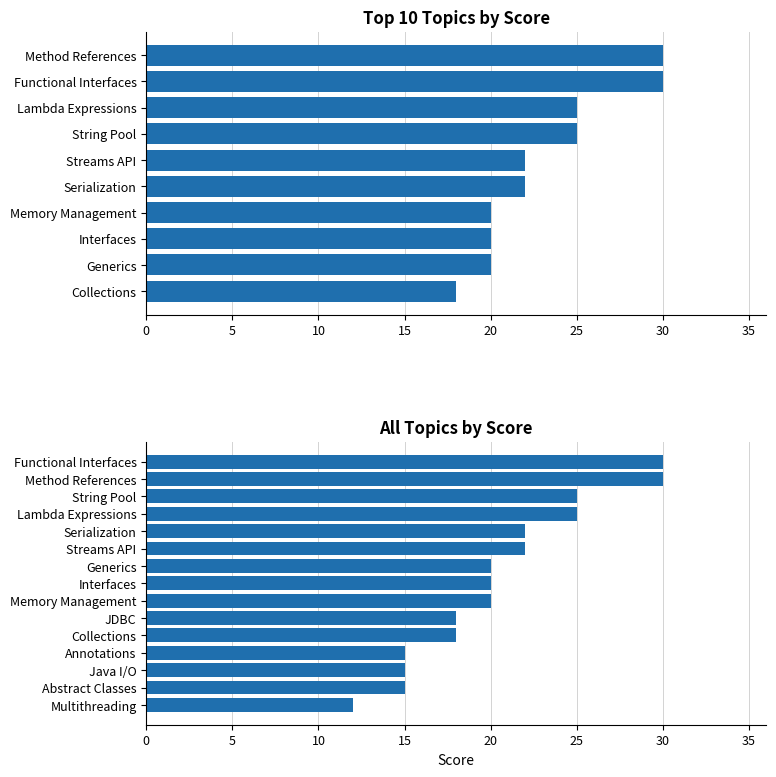

How many series are shown in this chart?

1